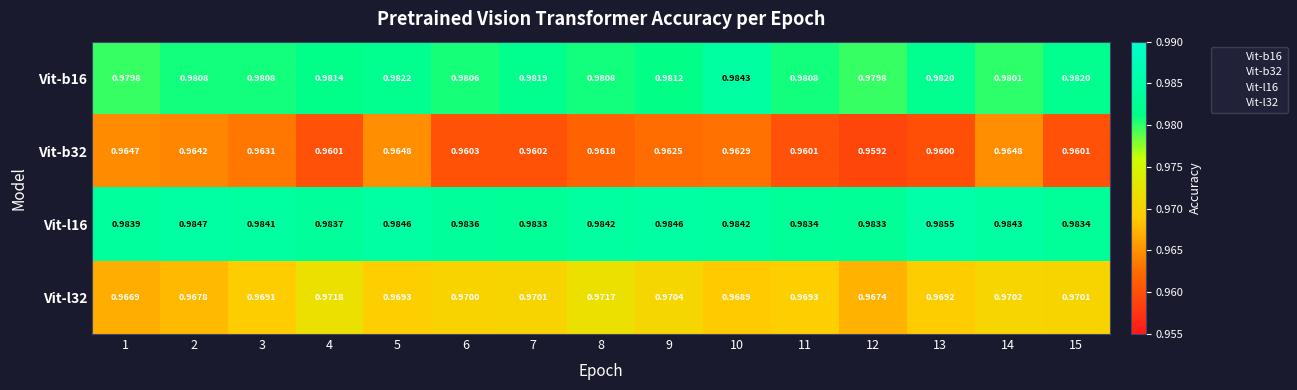

Is the value of Vit-b32 at 1 greater than the value of Vit-b16 at 6?

No